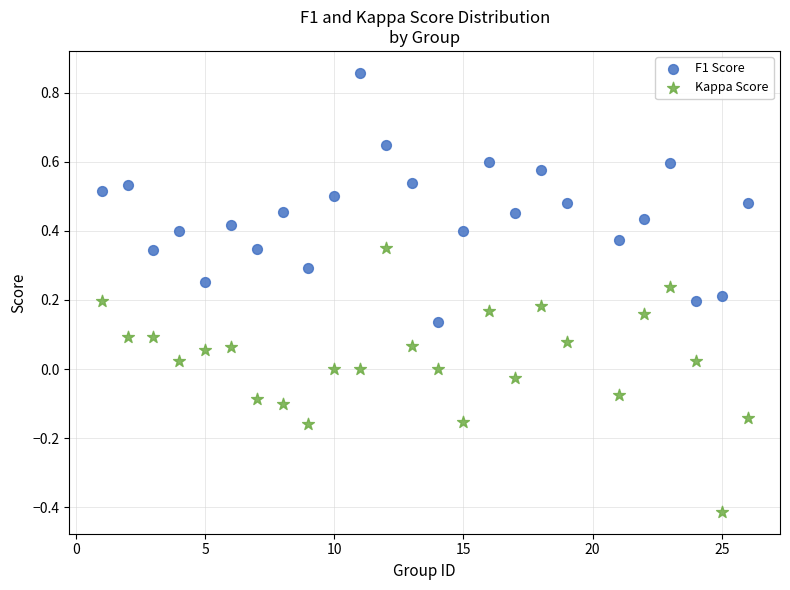

Which series contains the lowest Y value?

Kappa Score